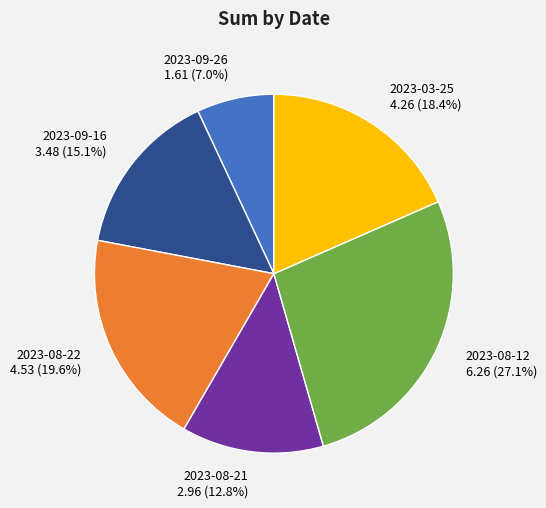

Which has a higher value, 2023-09-26 or 2023-08-21?

2023-08-21